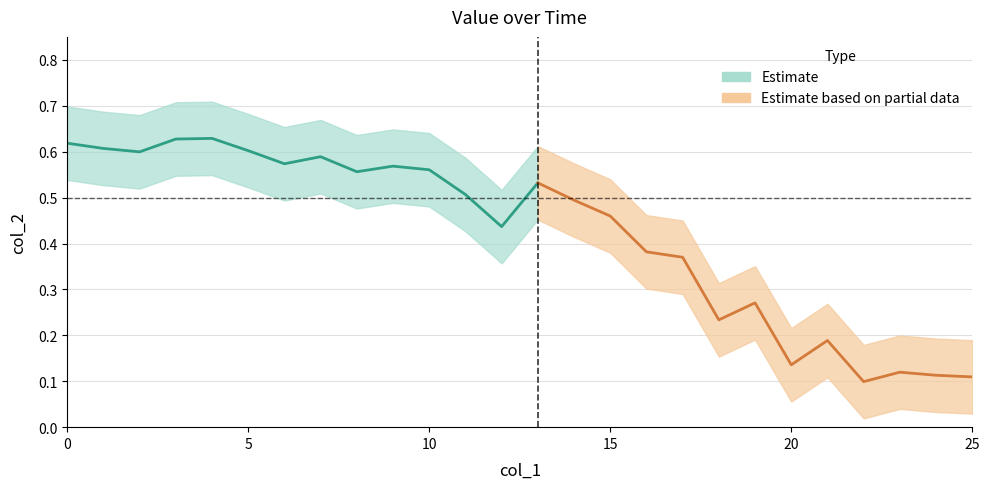

Is it true that the value at 4 is 1.0?

False